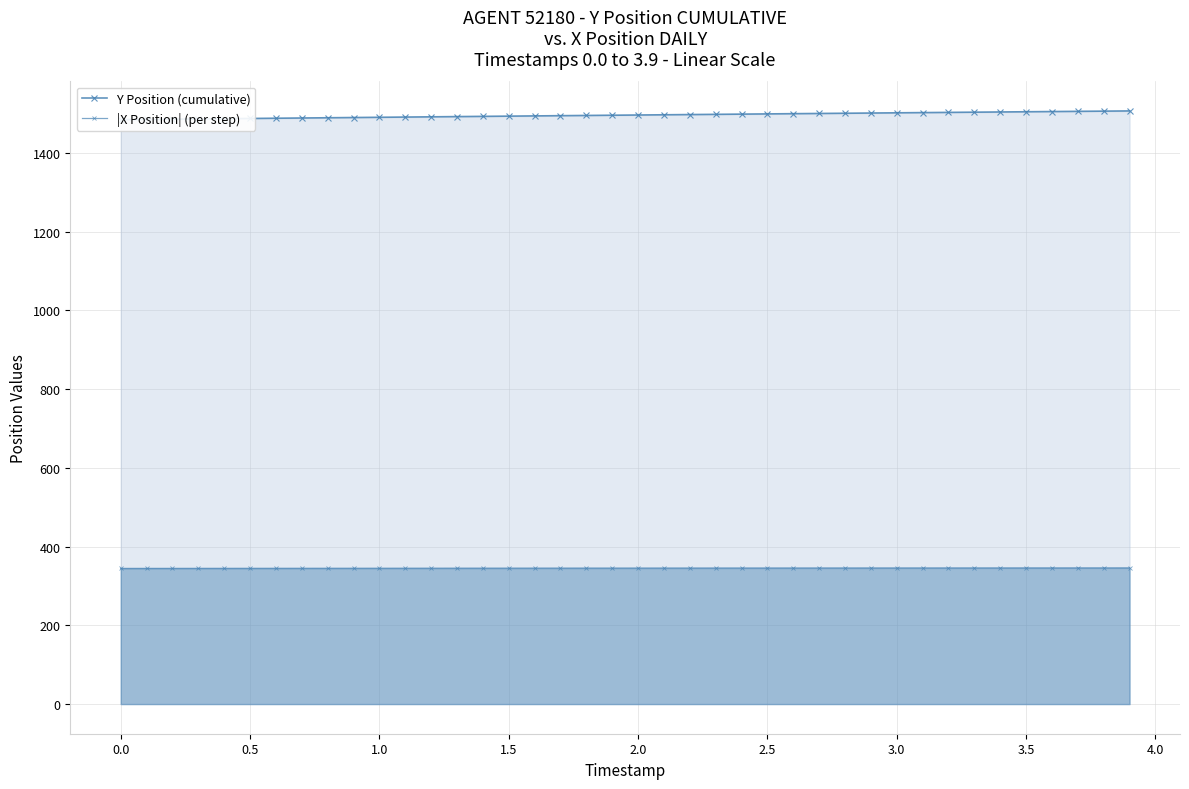

True or false: Y Position (cumulative) and |X Position| (per step) cross at least once.

False